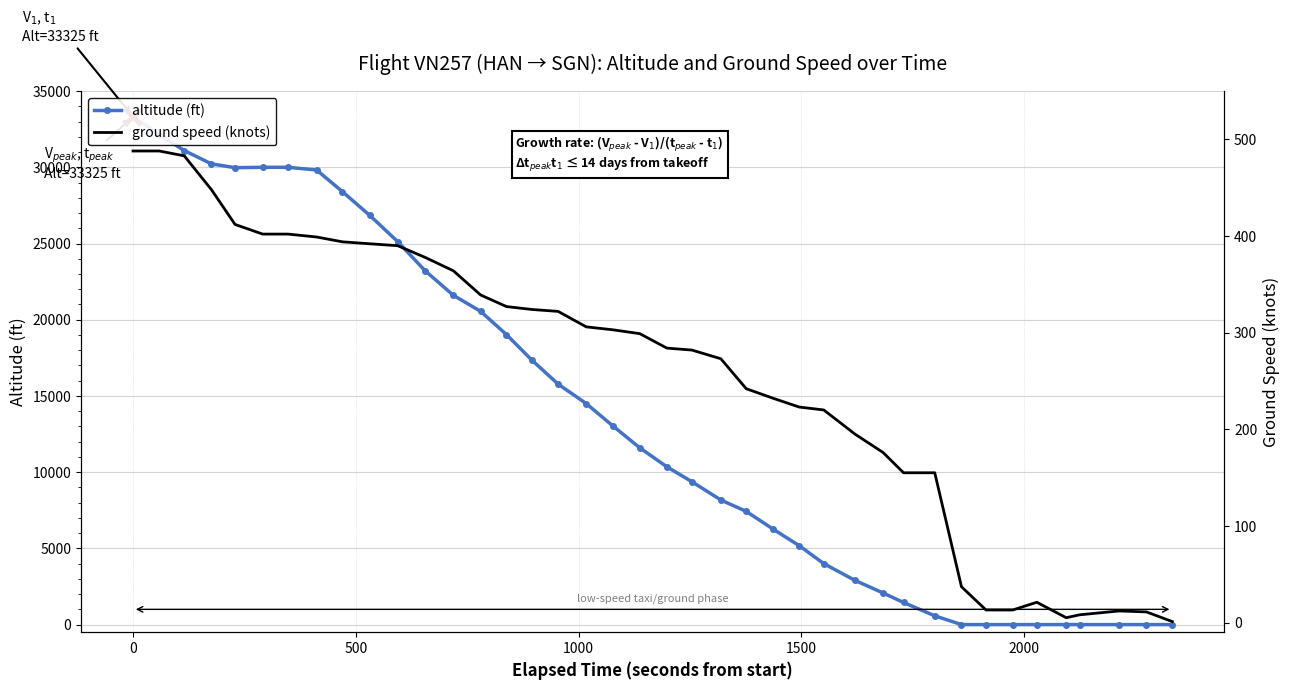

How many series are shown in this chart?

2